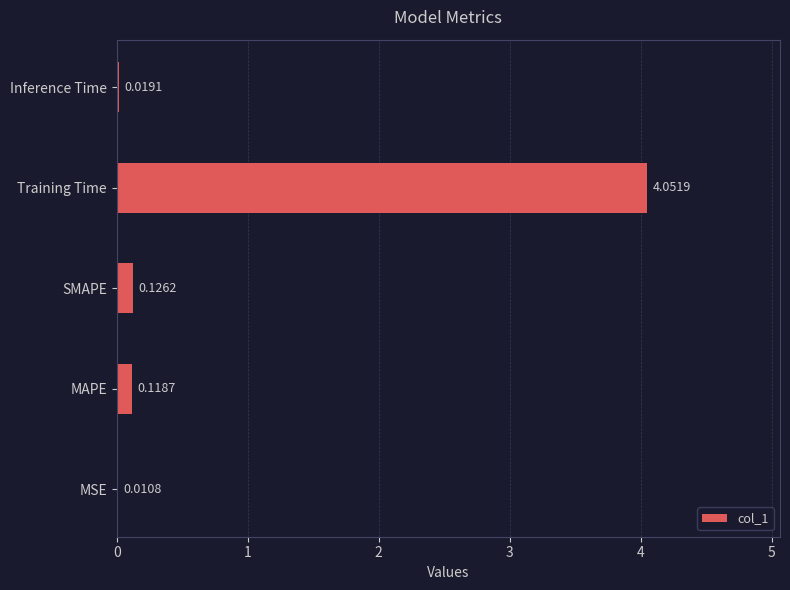

Between MSE and SMAPE, which is larger?

SMAPE